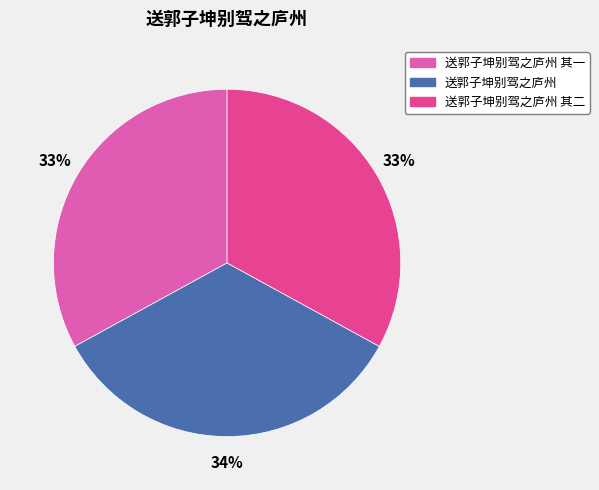

To the nearest percent, what is the difference between the largest and smallest slice percentages?

1%